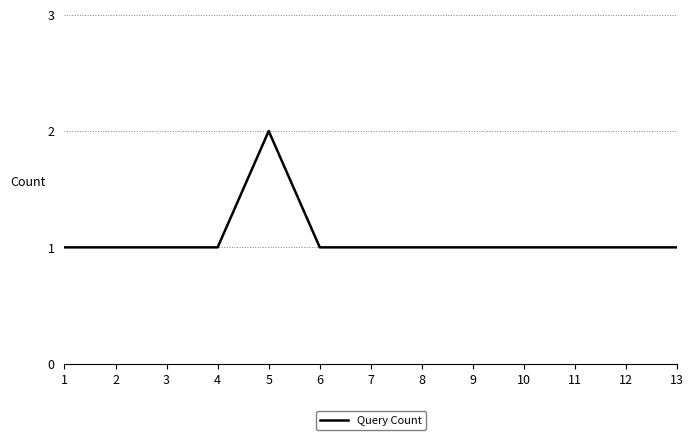

The value at 12 is 1. True or false?

True